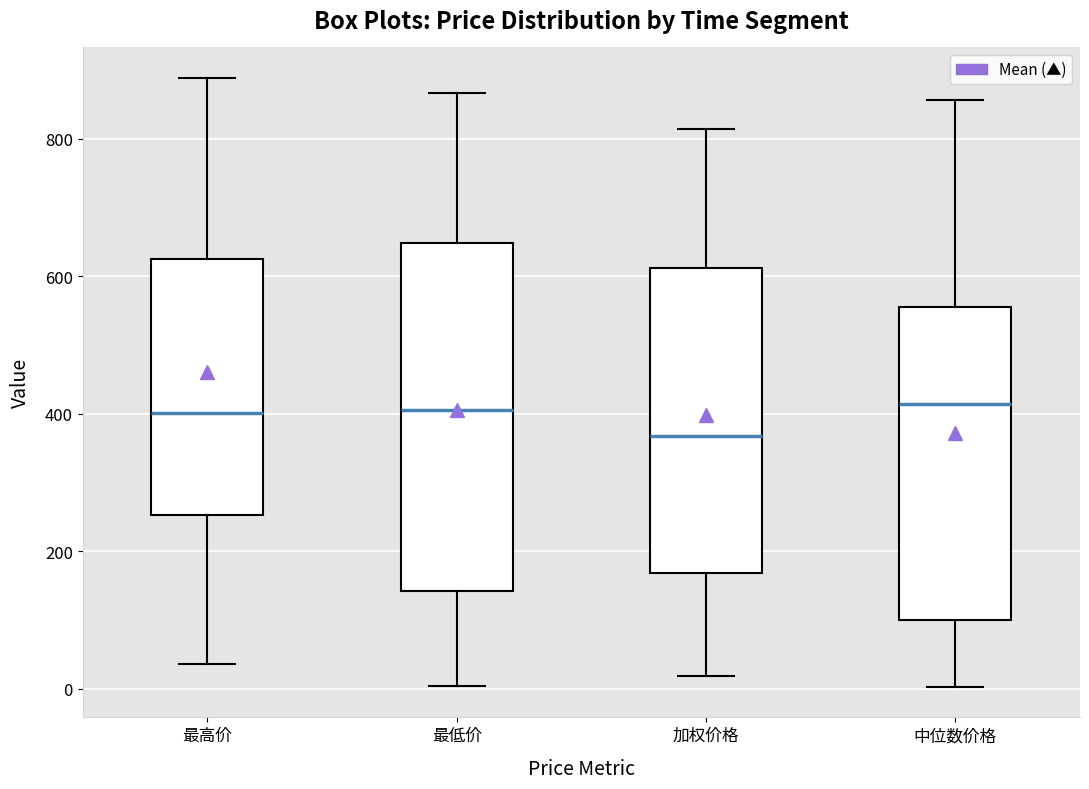

Reading left to right, transcribe this box plot: for each box, give where its median line is, the range the box spans, and where its two whiskers end, as read against the y-axis. The values are not printed on the chart, so give them approximately, as read against the axis.

最高价: median 400, box 260 to 620, whiskers 40 to 880
最低价: median 400, box 140 to 640, whiskers 0 to 860
加权价格: median 360, box 160 to 620, whiskers 20 to 820
中位数价格: median 420, box 100 to 560, whiskers 0 to 860